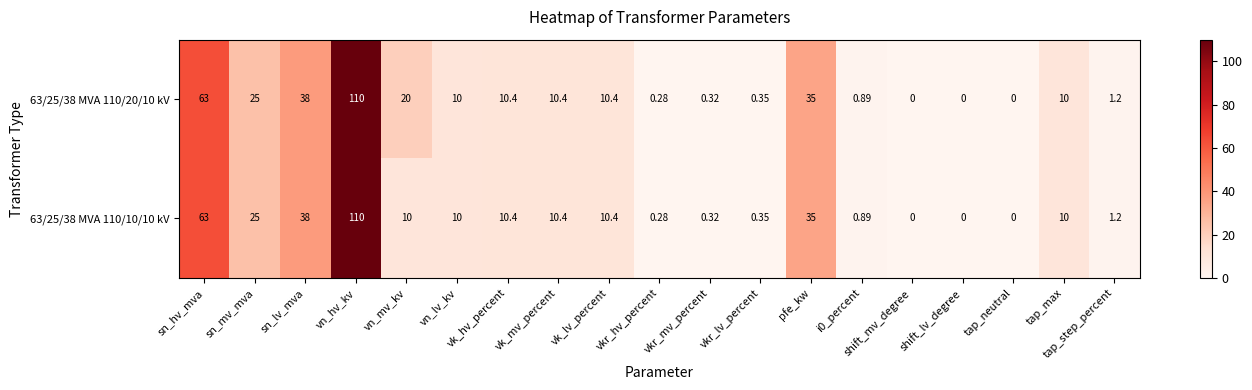

At which category is the sum across all series the highest?

vn_hv_kv